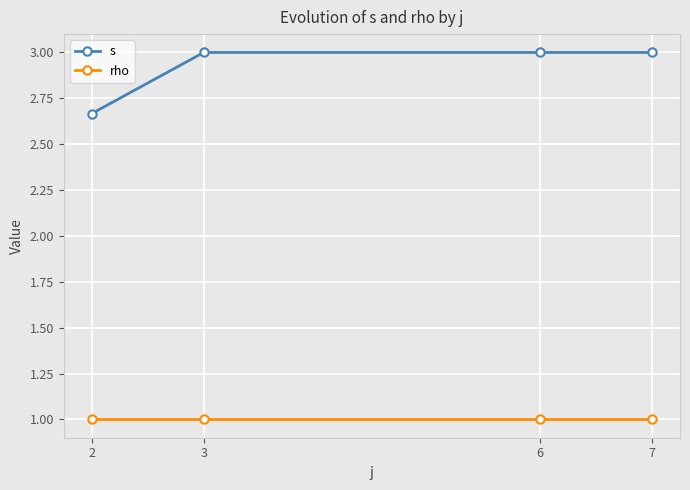

What are all the series names shown in the legend?

s, rho